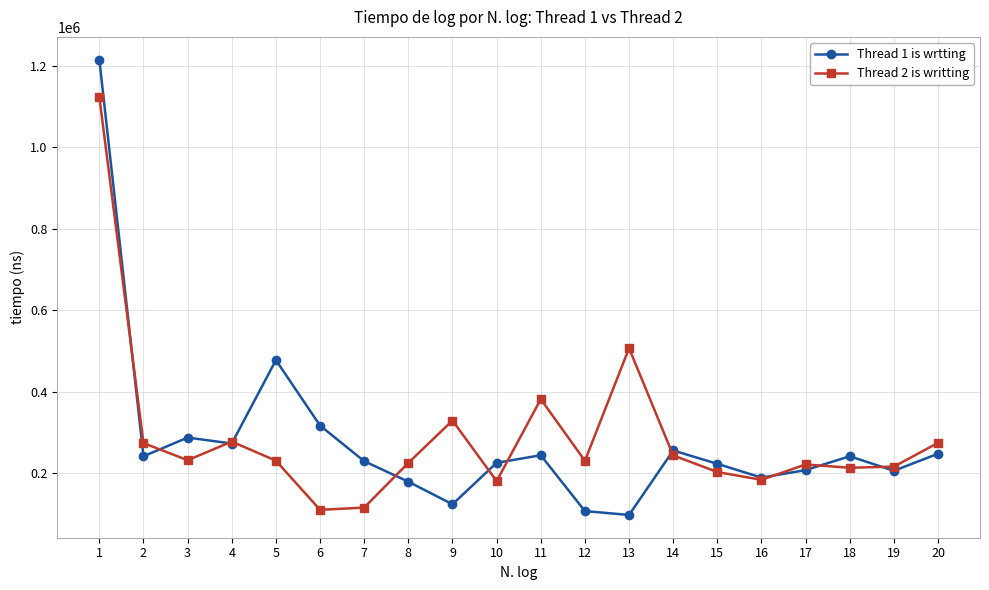

Which series changed the most between 10 and 11?

Thread 2 is writting